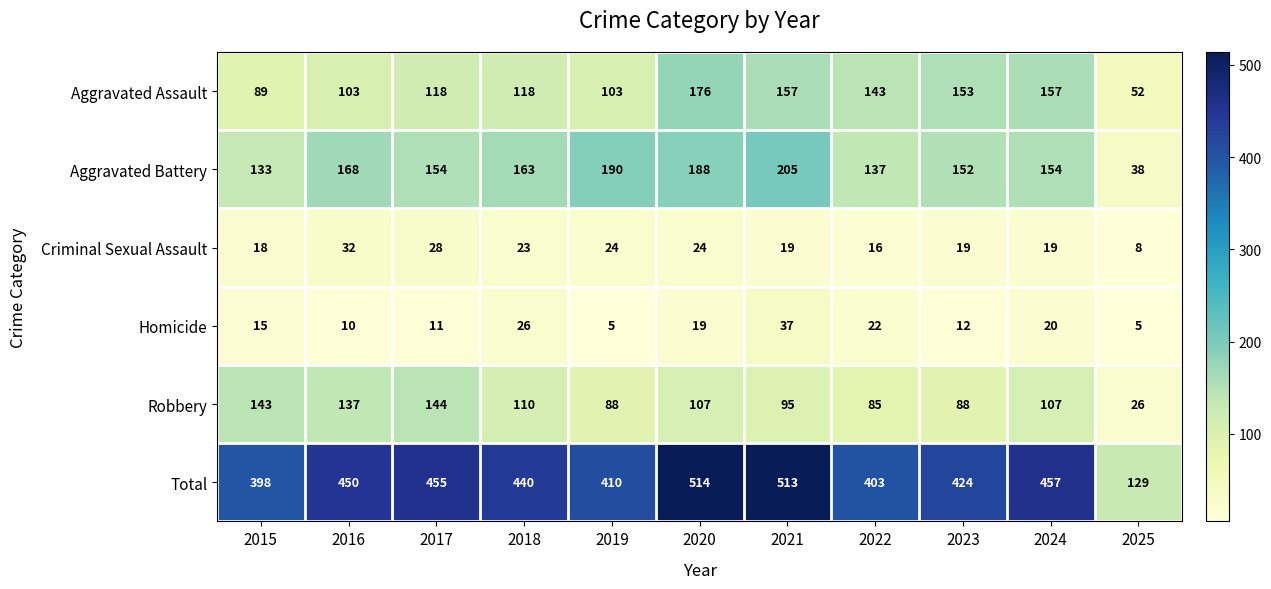

True or false: Robbery has a value of 88 at 2019.

True